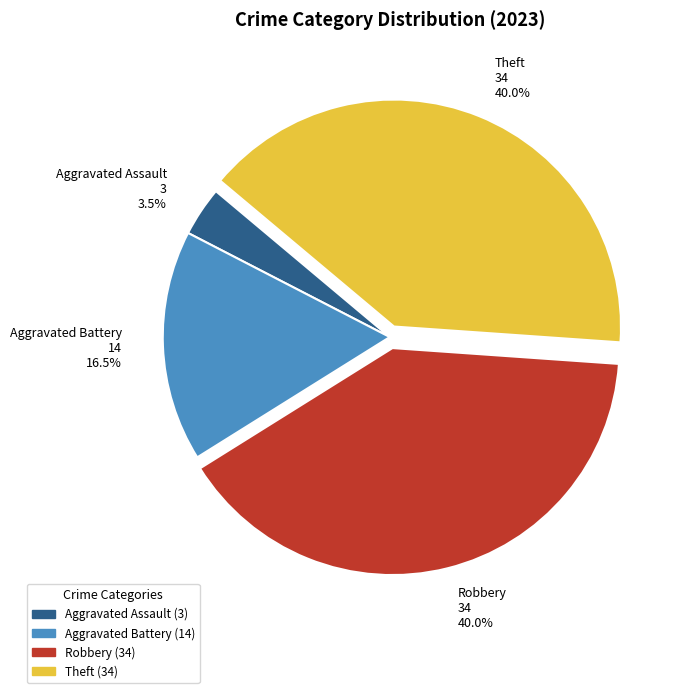

To the nearest percent, what percentage of the pie is Theft?

40%